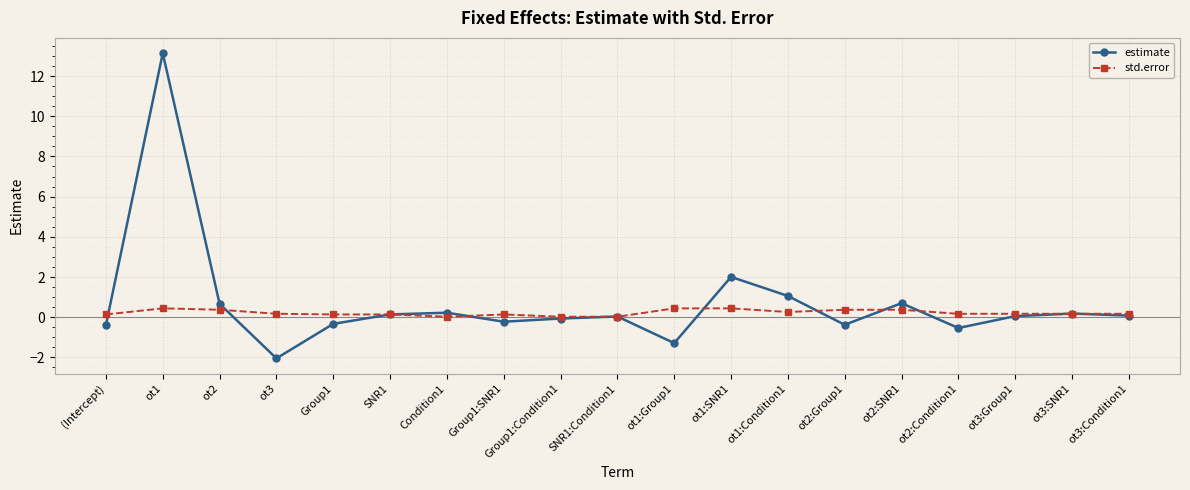

What is the minimum value shown in the chart?

-2.0